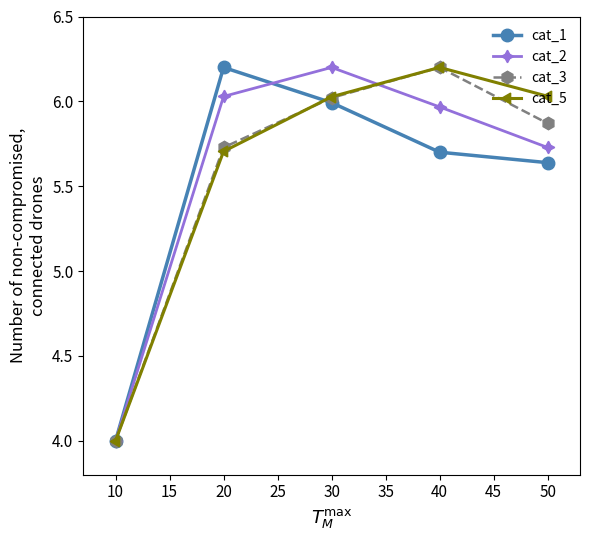

In cat_2, how many points are higher than both neighbors (excluding endpoints)?

1